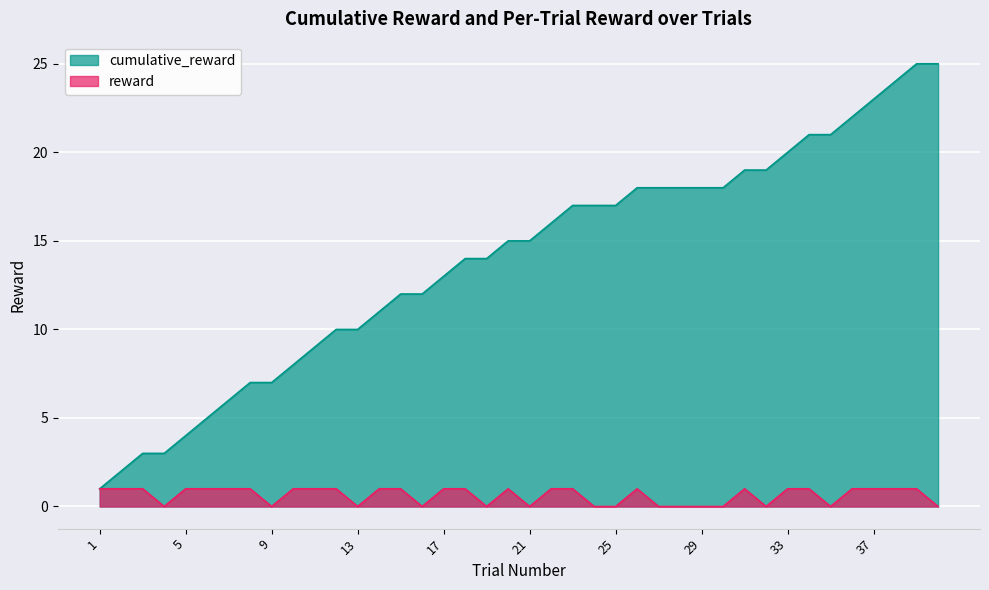

List the series in order of their peak value, lowest first.

reward, cumulative_reward